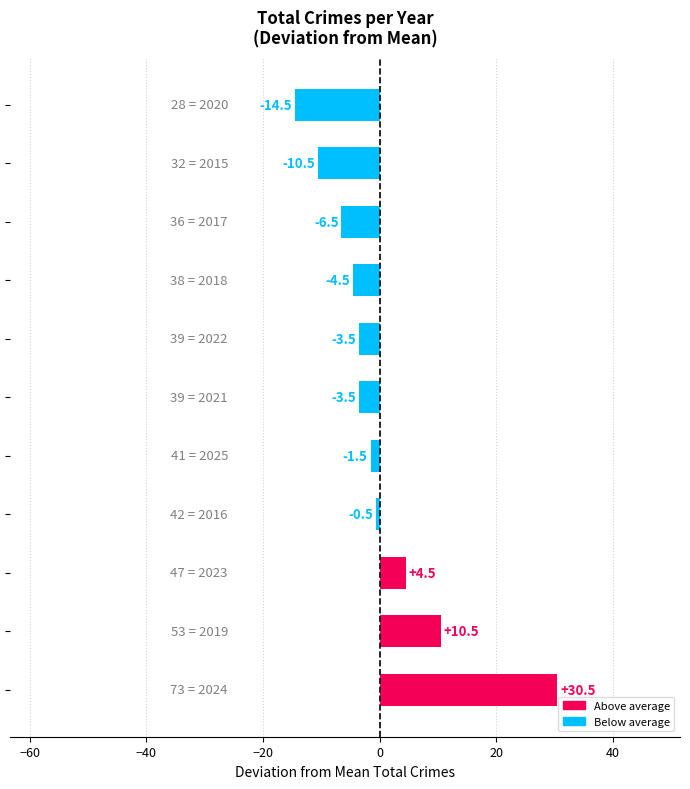

Reading top to bottom, list all the values displayed in this chart.

-14.5	-10.5	-6.5	-4.5	-3.5	-3.5	-1.5	-0.5	4.5	10.5	30.5